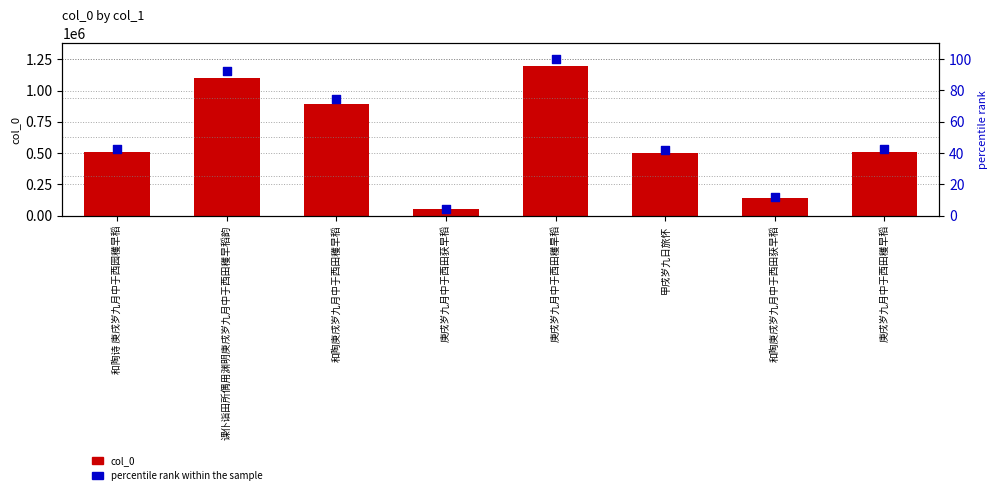

Which series has the largest total across all categories?

col_0